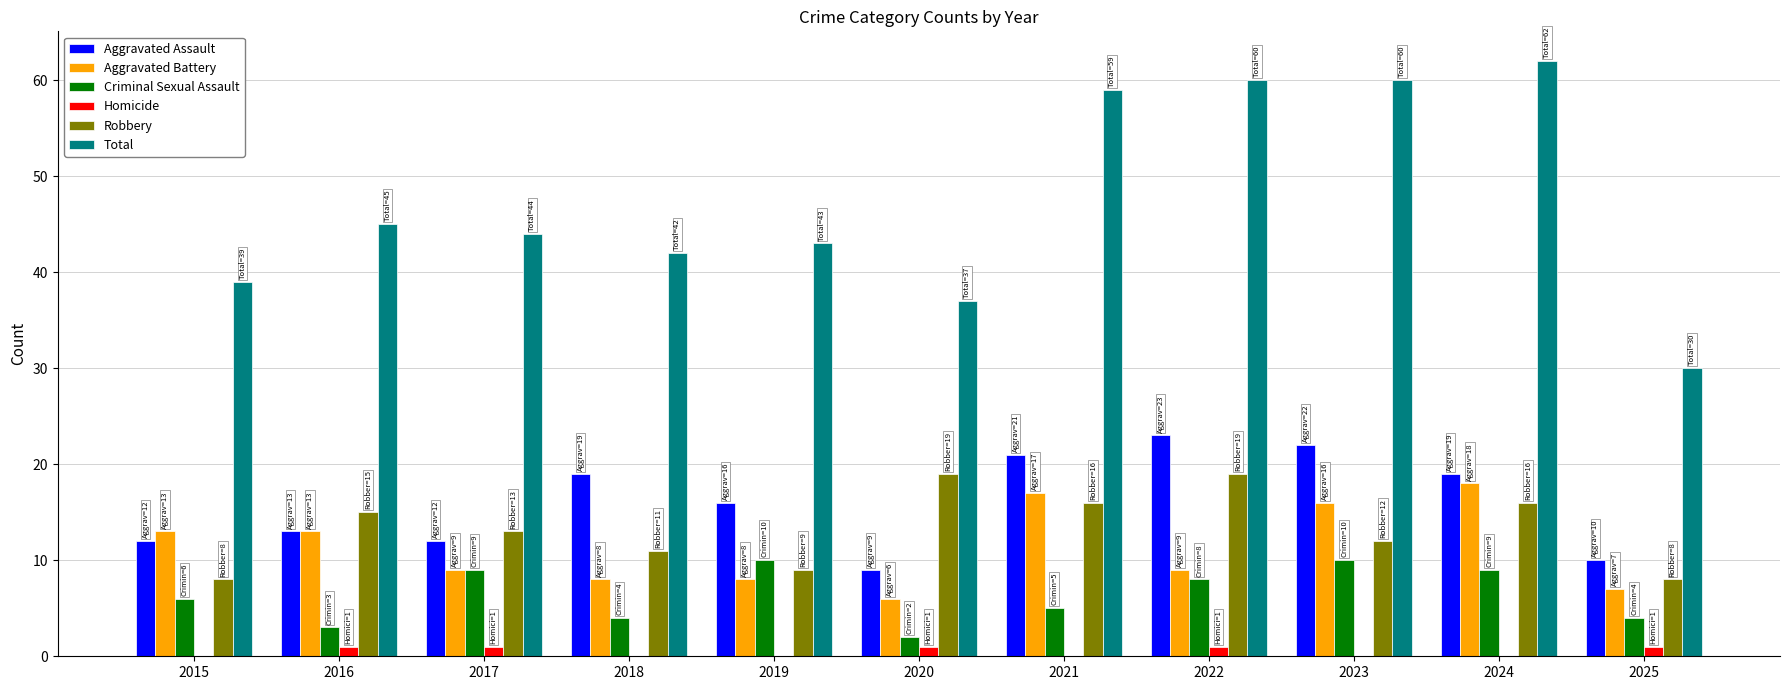

Count the number of categories in the chart.

11